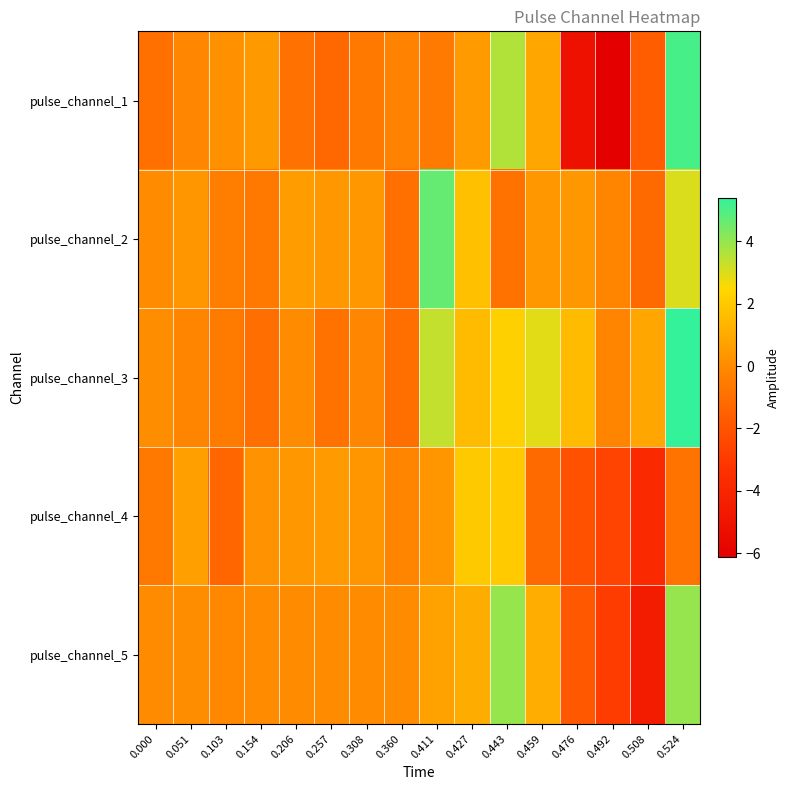

How many series are shown in this chart?

5